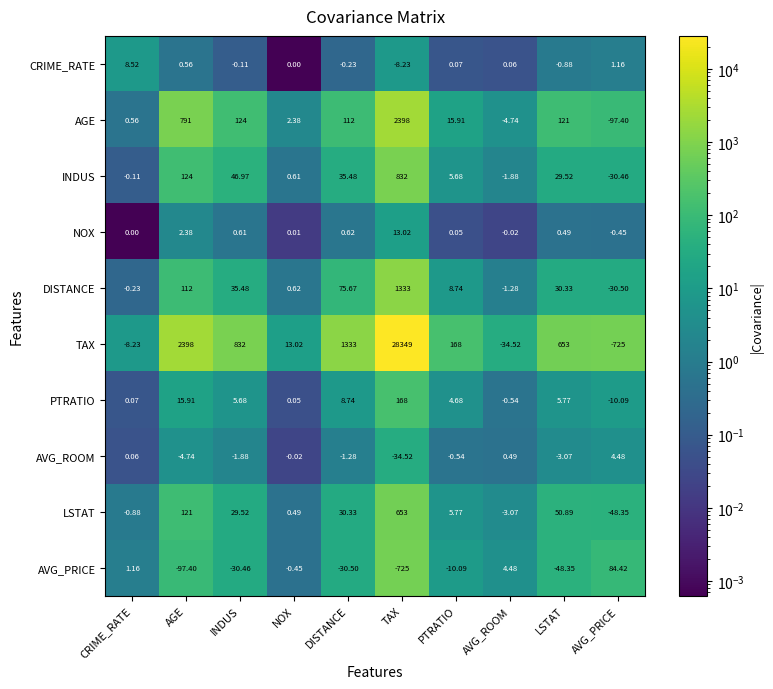

Which category has the lowest value in the INDUS series?

AVG_PRICE